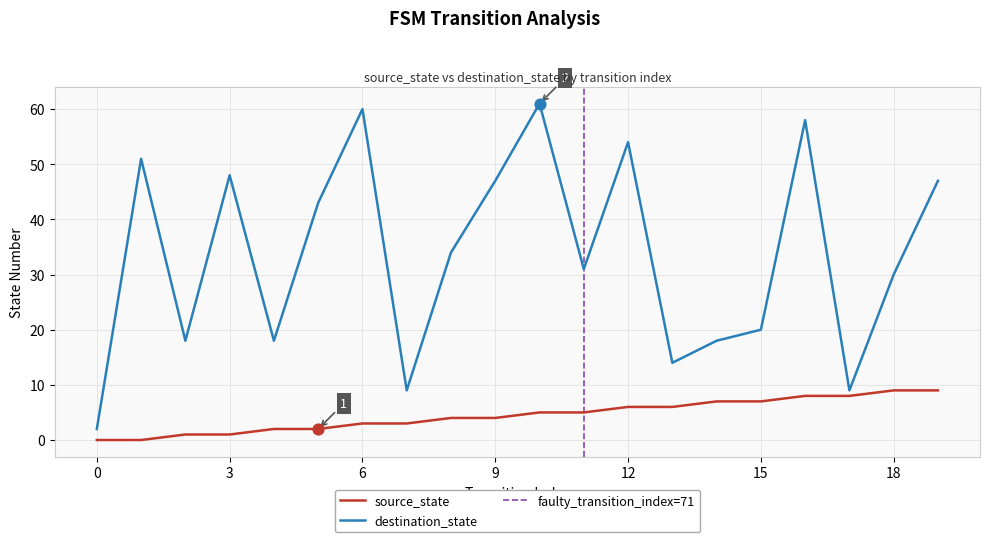

Is the value of source_state at 1 greater than the value of destination_state at 11?

No